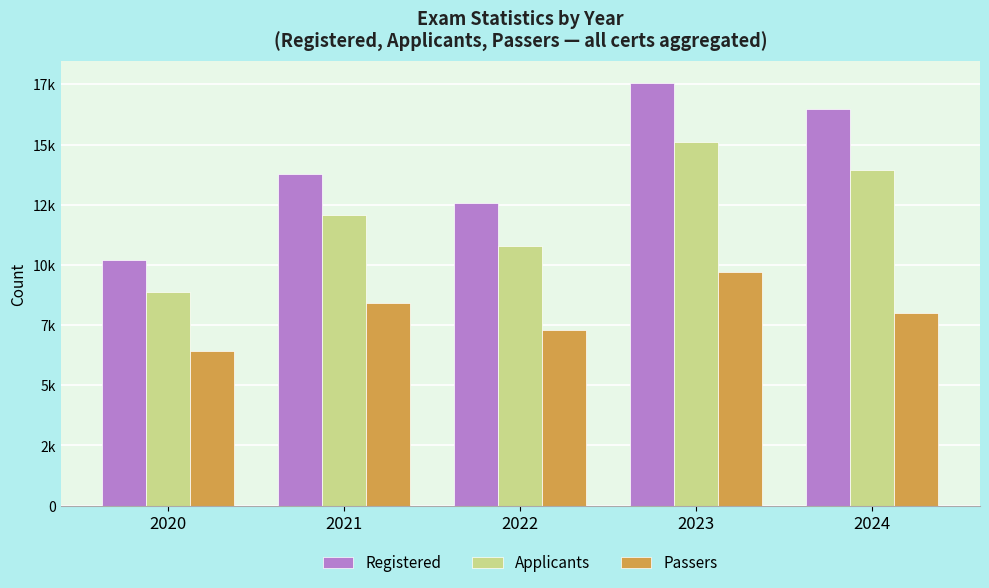

Reading left to right, what are all the values shown in this chart?

Registered: 2020=10196	2021=13777	2022=12551	2023=17573	2024=16467
Applicants: 2020=8893	2021=12076	2022=10781	2023=15097	2024=13934
Passers: 2020=6429	2021=8420	2022=7298	2023=9687	2024=8014